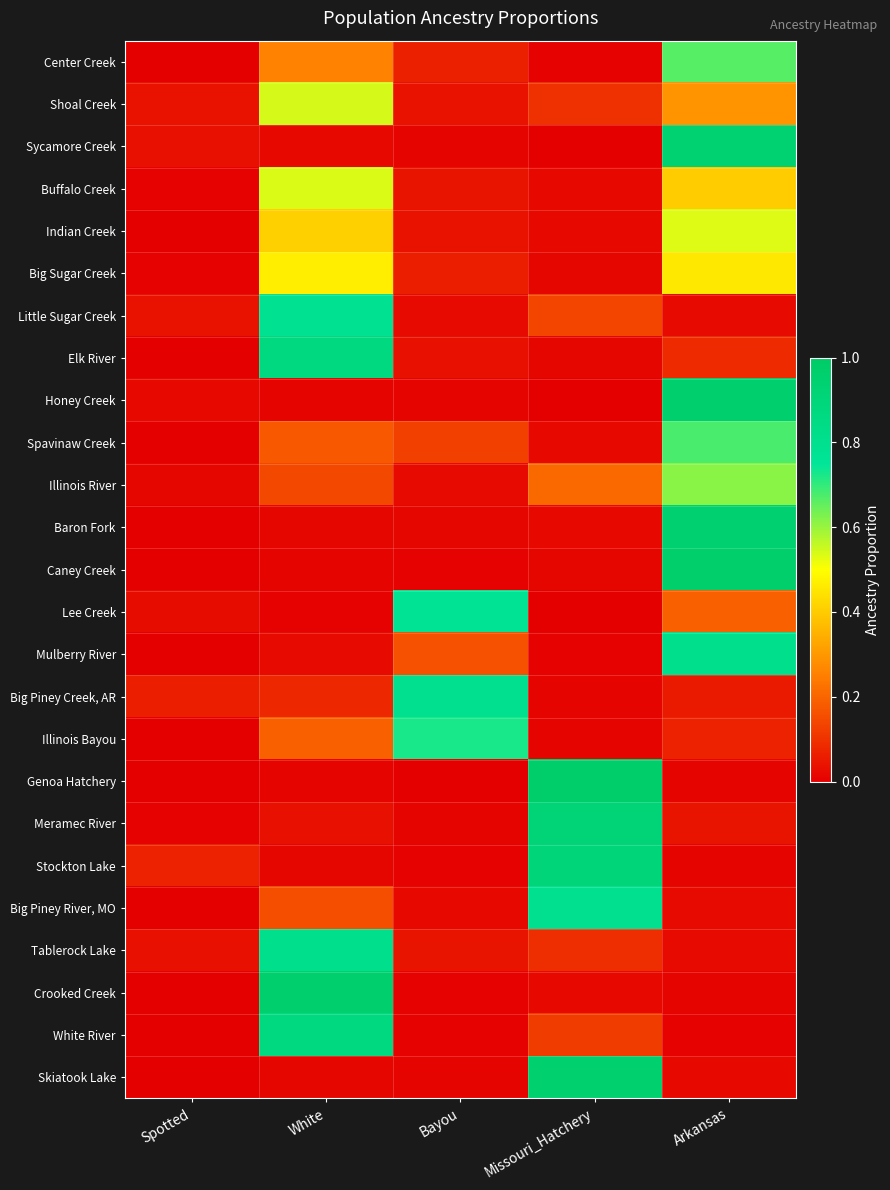

Which has a higher value, Spotted or Bayou?

Bayou